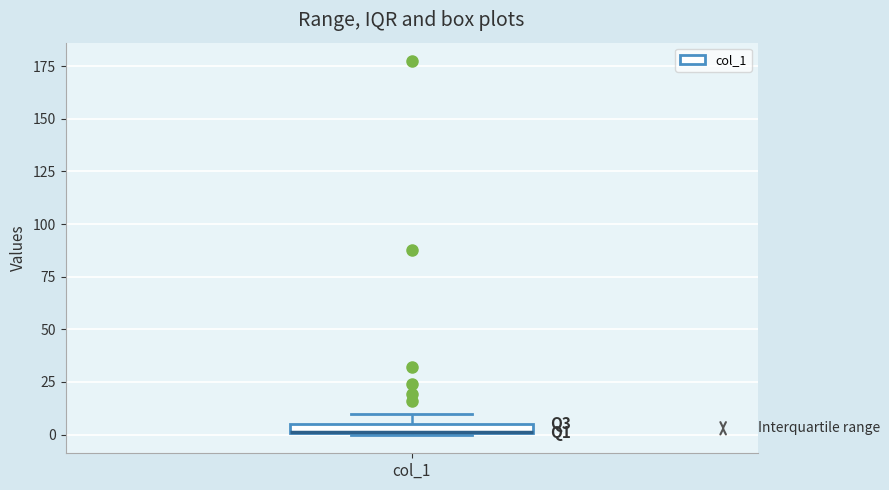

Where is the lower edge of the box for col_1 on the y-axis? The values are not printed on the chart, so give them approximately, as read against the axis.

0